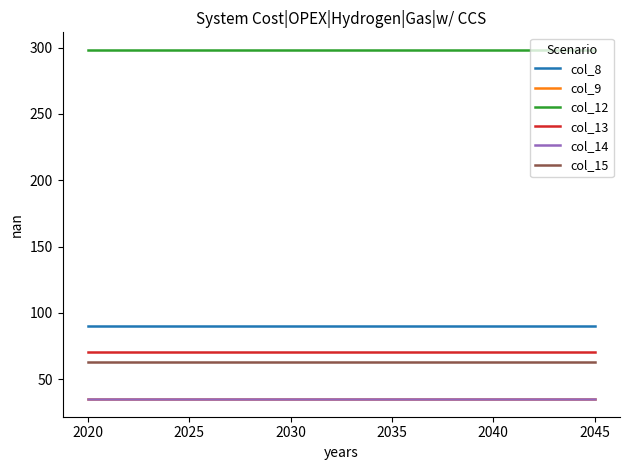

Is it true that col_8 equals 90.5 at 2045?

True